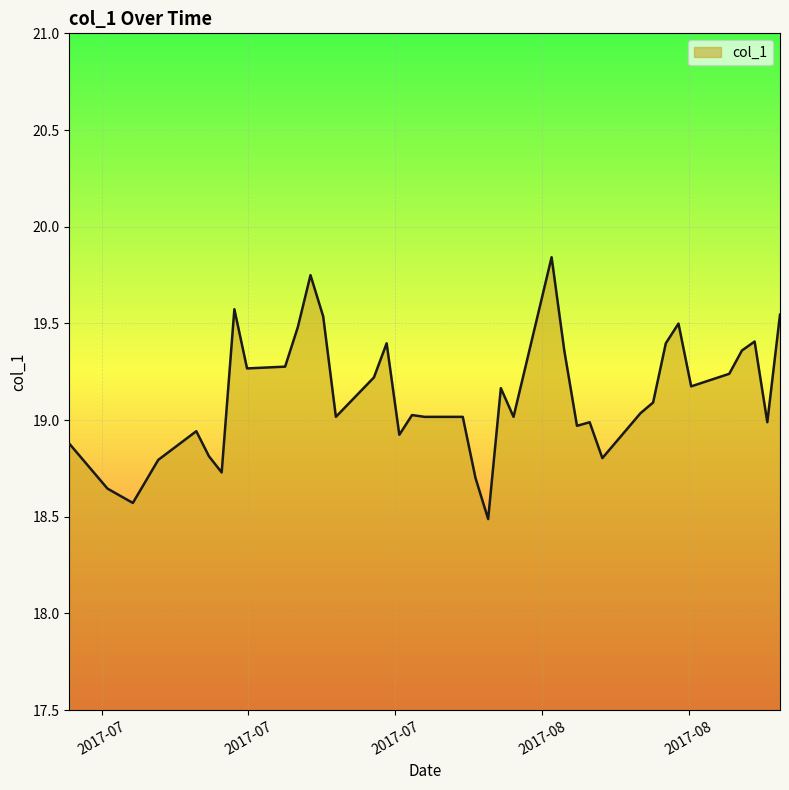

What is the minimum value shown in the chart?

18.5